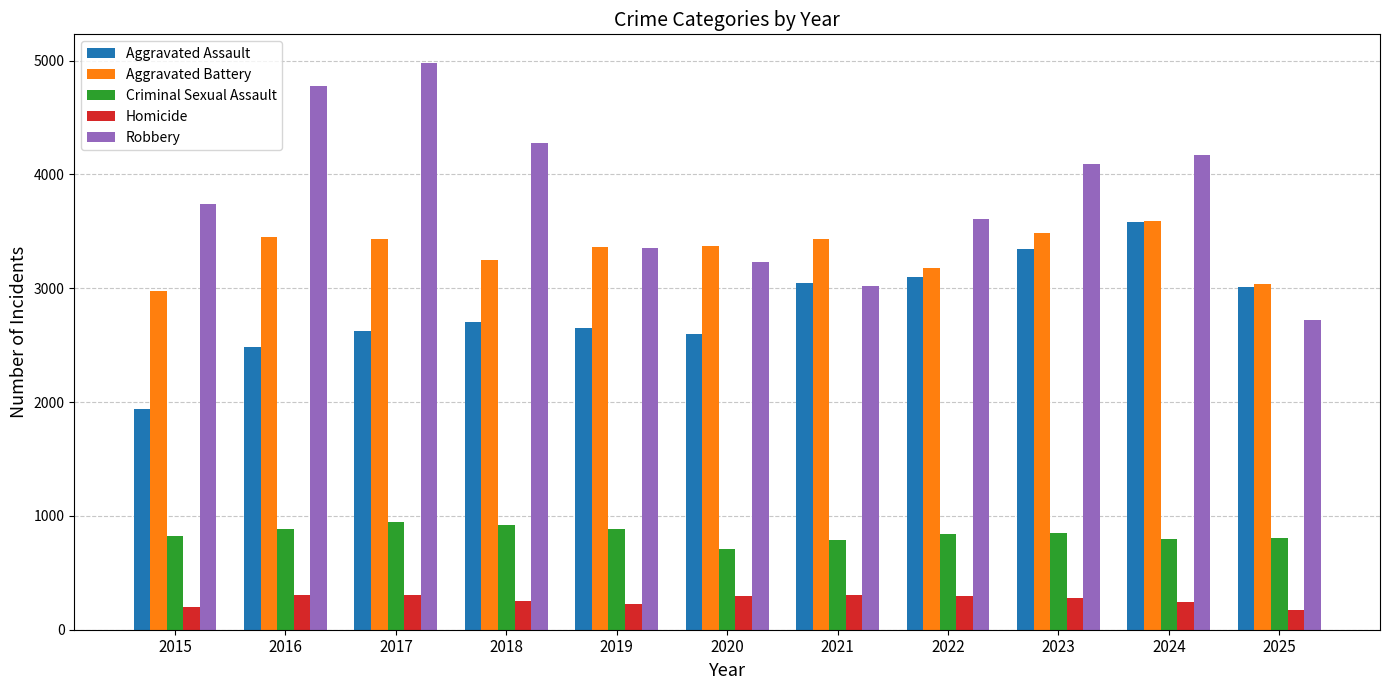

Which series has the widest spread of values?

Robbery